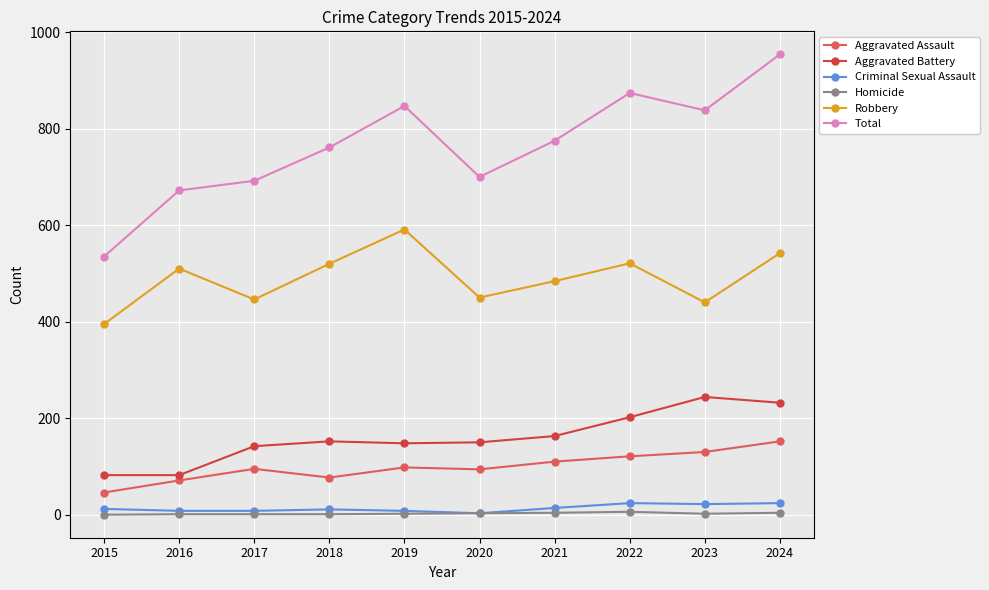

At which category is the sum across all series the highest?

2024